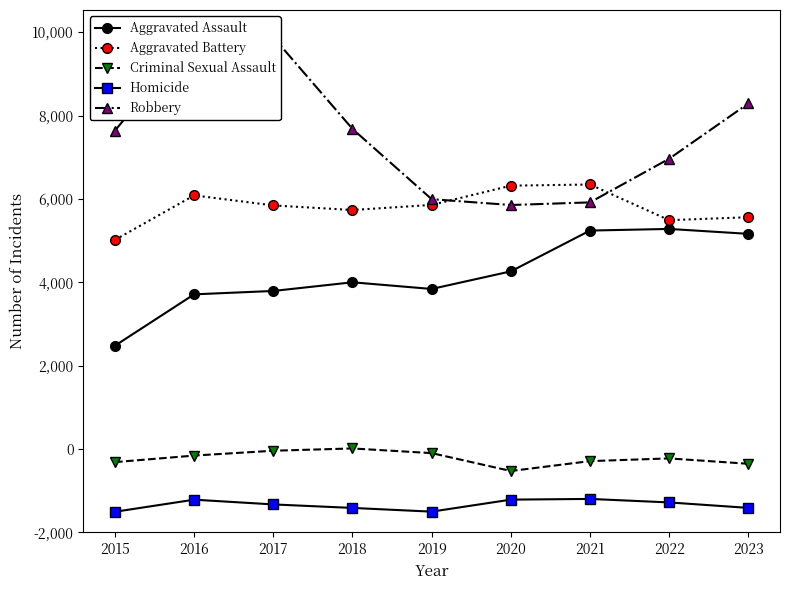

Between 2022 and 2016, which is larger?

2022